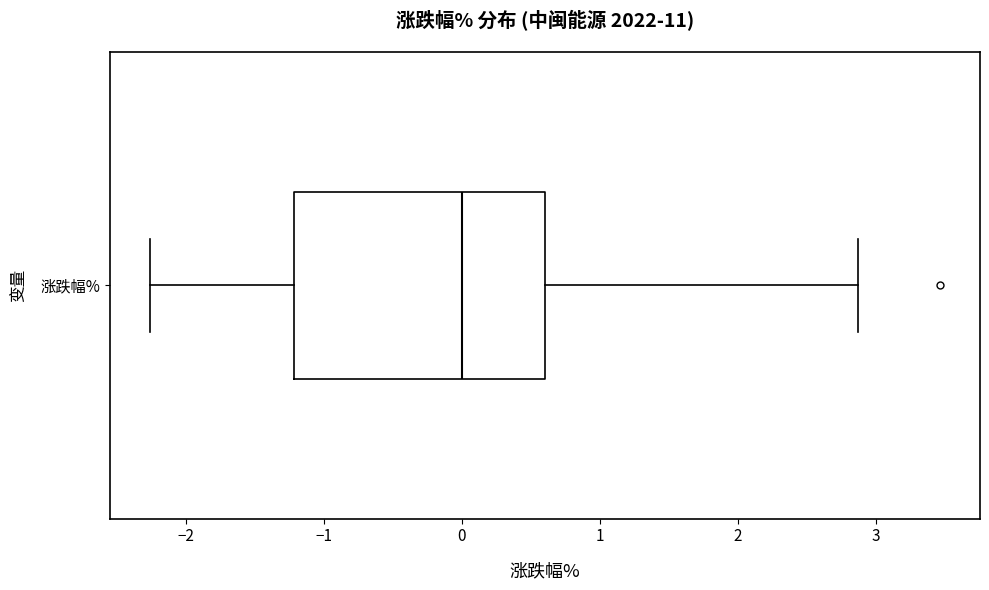

Where does the left whisker of the box for 涨跌幅% end on the x-axis? The values are not printed on the chart, so give them approximately, as read against the axis.

-2.3